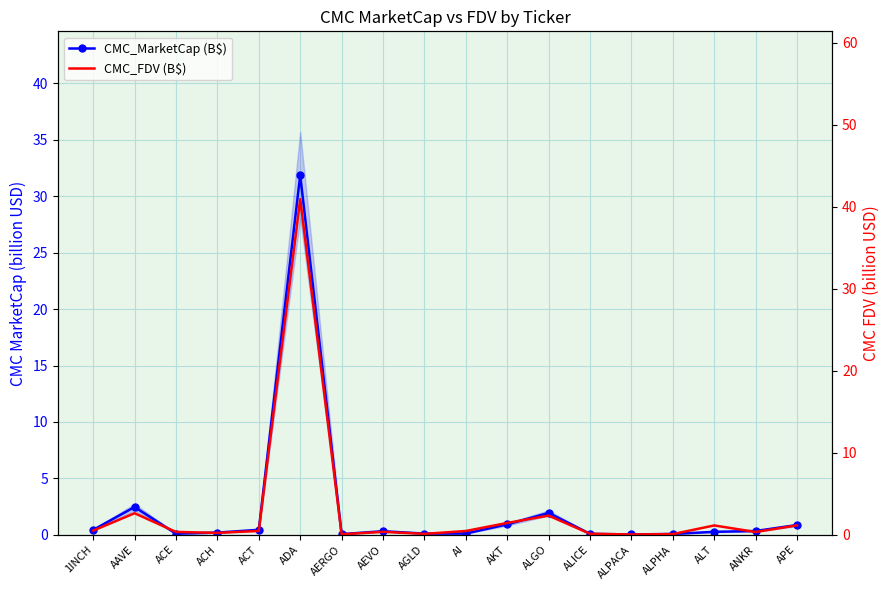

Is this an area chart (filled region under the line)?

No